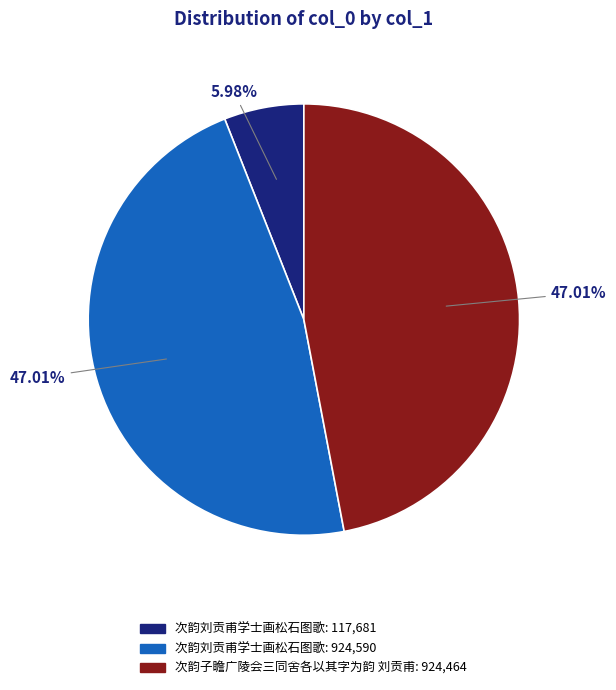

Does any single category account for the majority?

No